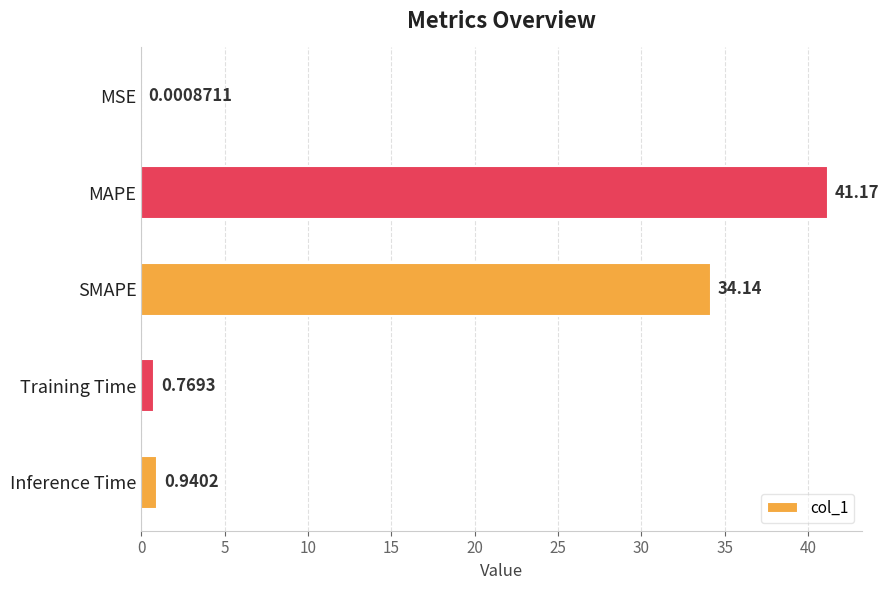

What is the change in value from MSE to Inference Time?

+0.9